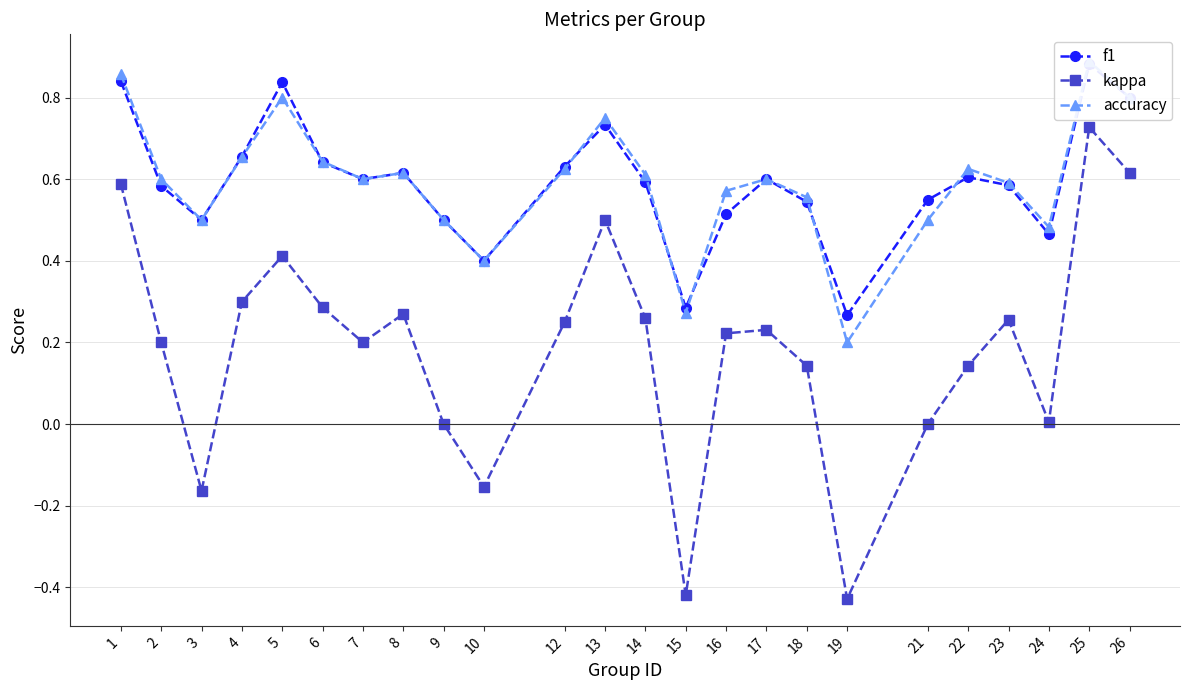

At which category does accuracy reach its first local peak?

5